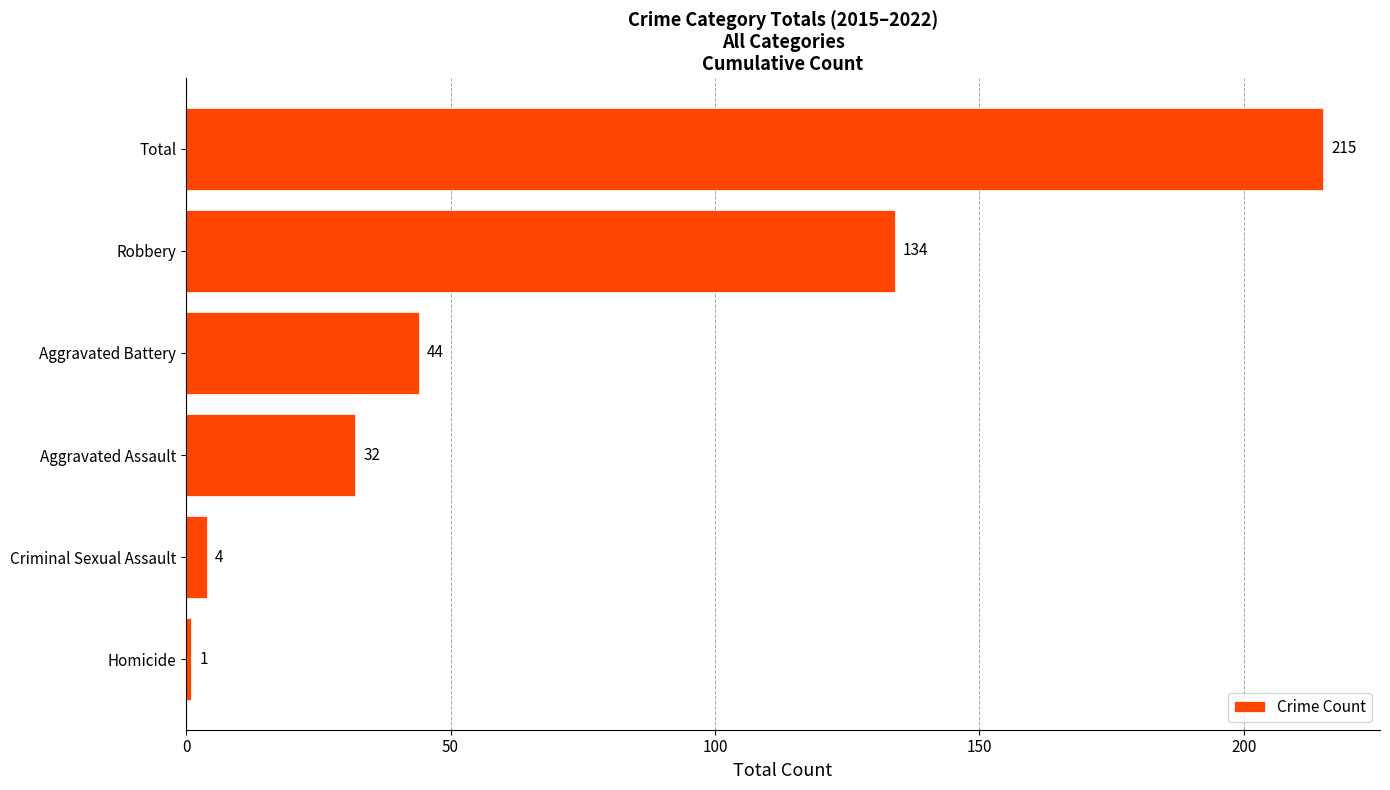

Which has a higher value, Total or Aggravated Assault?

Total